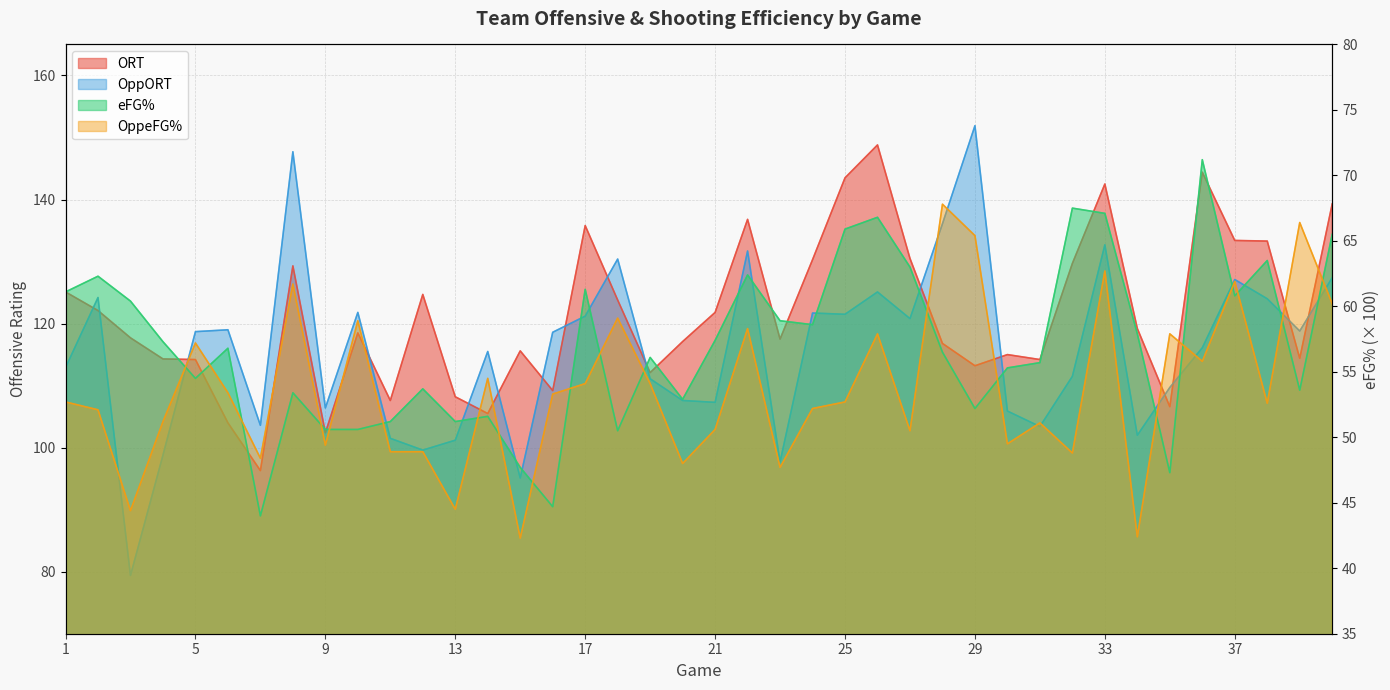

The value of ORT at 15 is 48.4. True or false?

False